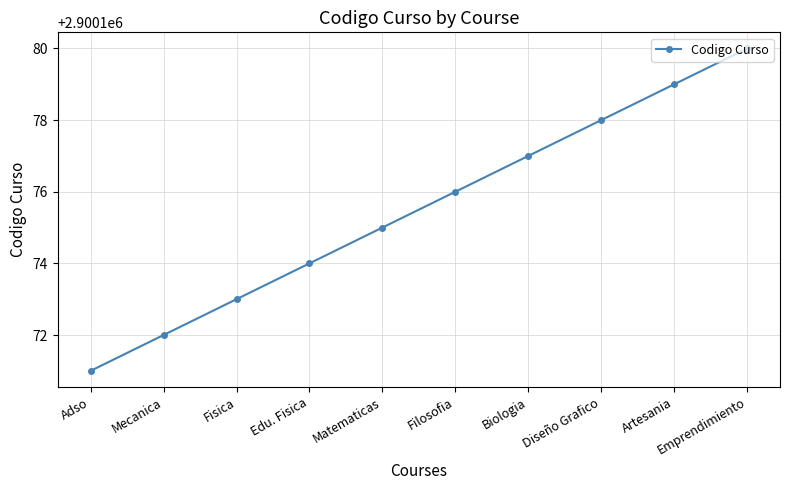

What is the difference between the values at Matematicas and Adso?

4